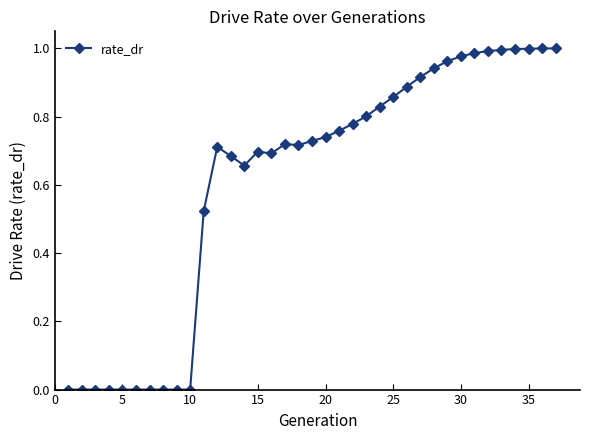

What is the average value?

0.6